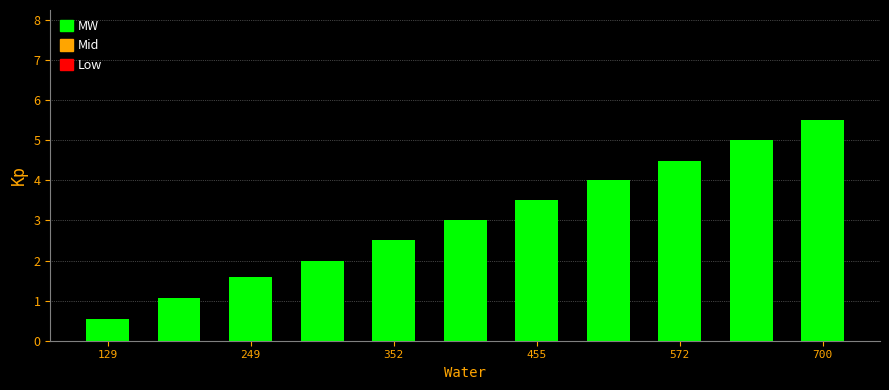

What is the average value?

3.0